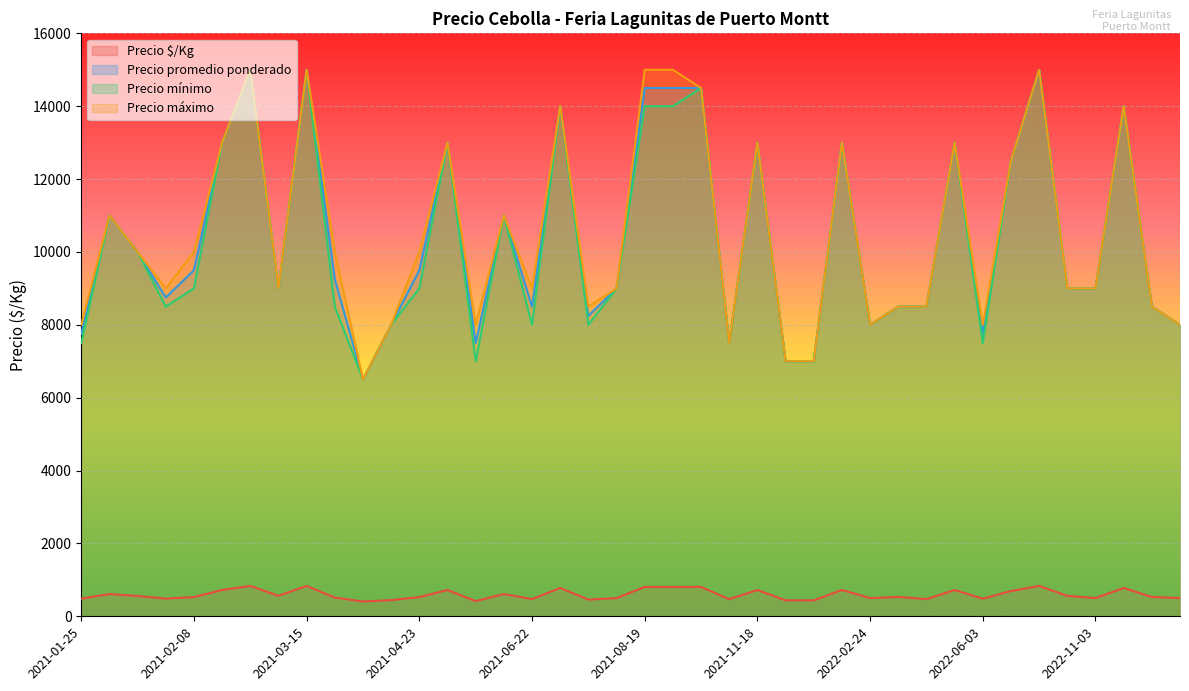

What is the difference between the Precio mínimo values at 2022-01-28 and 2022-11-03?

4000